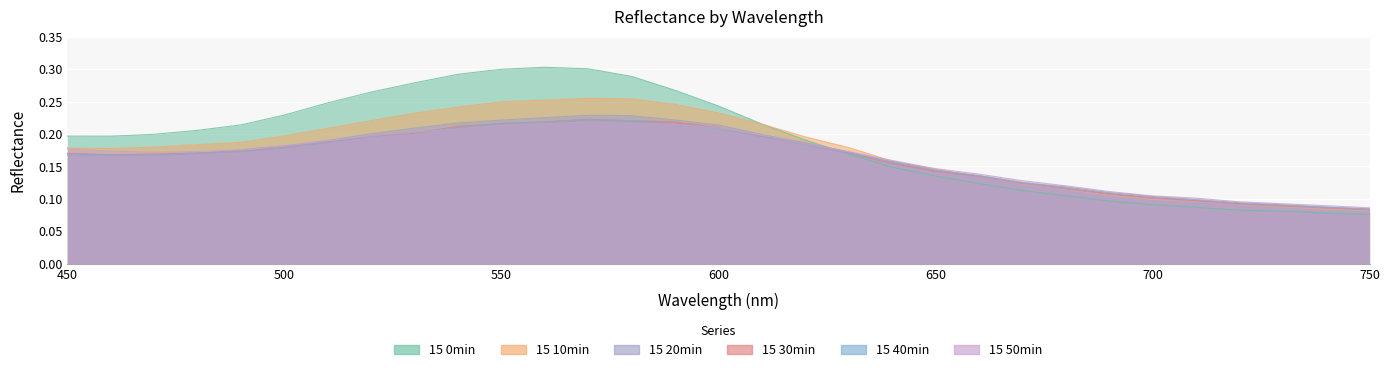

Which series changed the most between 620 and 720?

15 0min